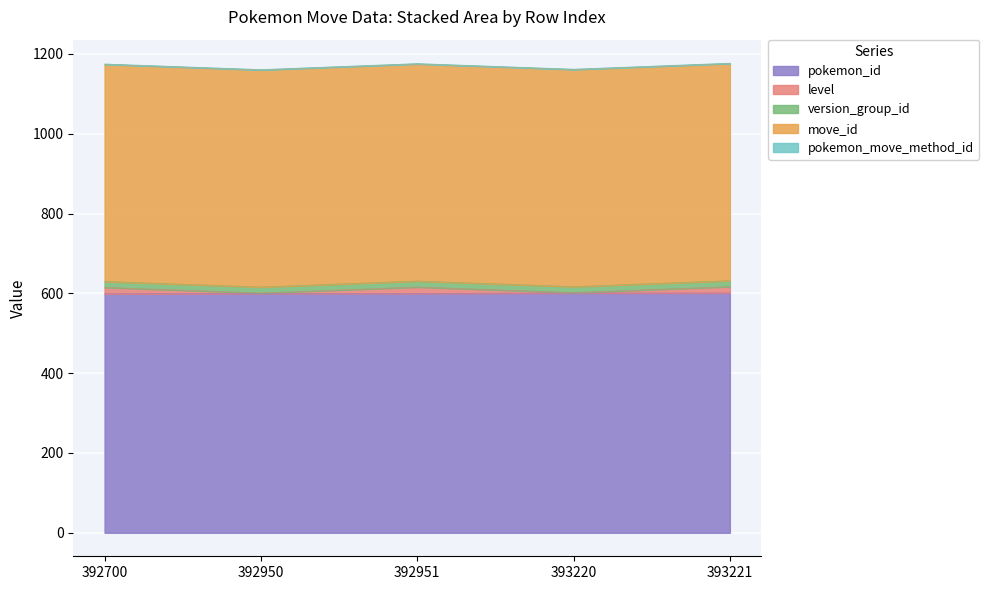

Reading right to left, extract all data points from this chart.

pokemon_id: 601	601	600	600	599
level: 16	1	16	1	16
version_group_id: 15	15	15	15	15
move_id: 544	544	544	544	544
pokemon_move_method_id: 1	1	1	1	1